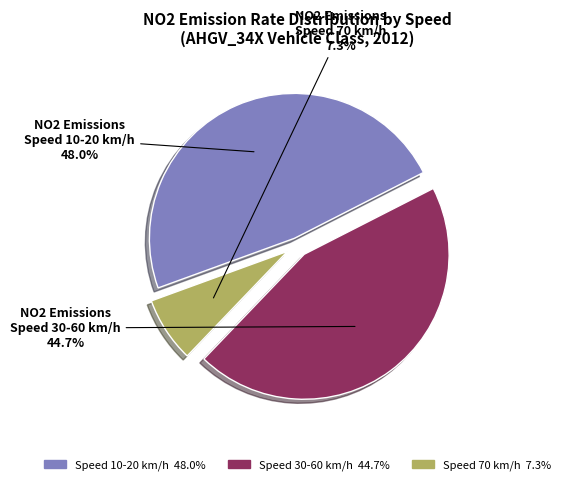

Does any single category account for the majority?

No